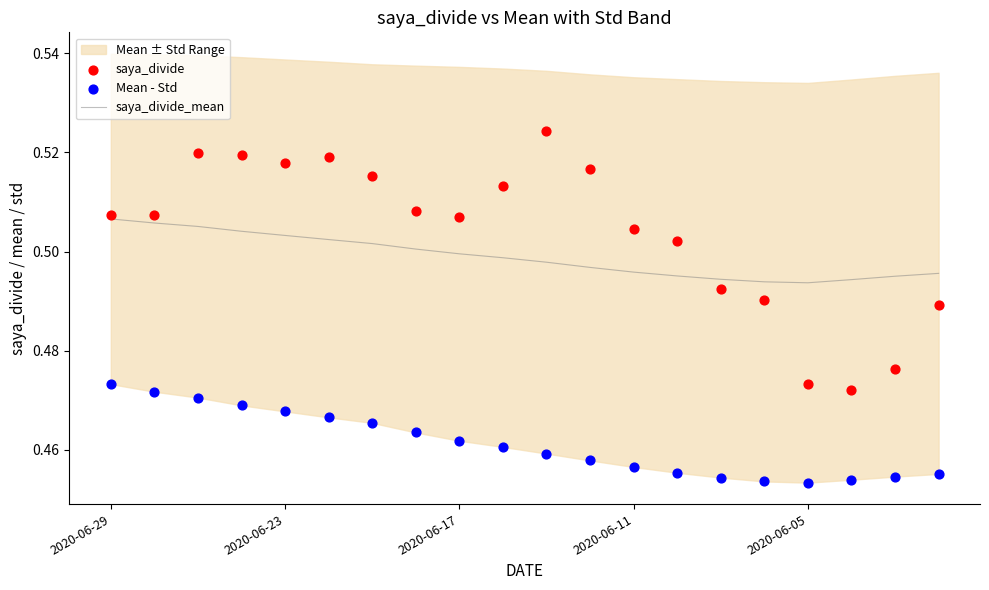

Which series has the widest spread of Y values?

saya_divide